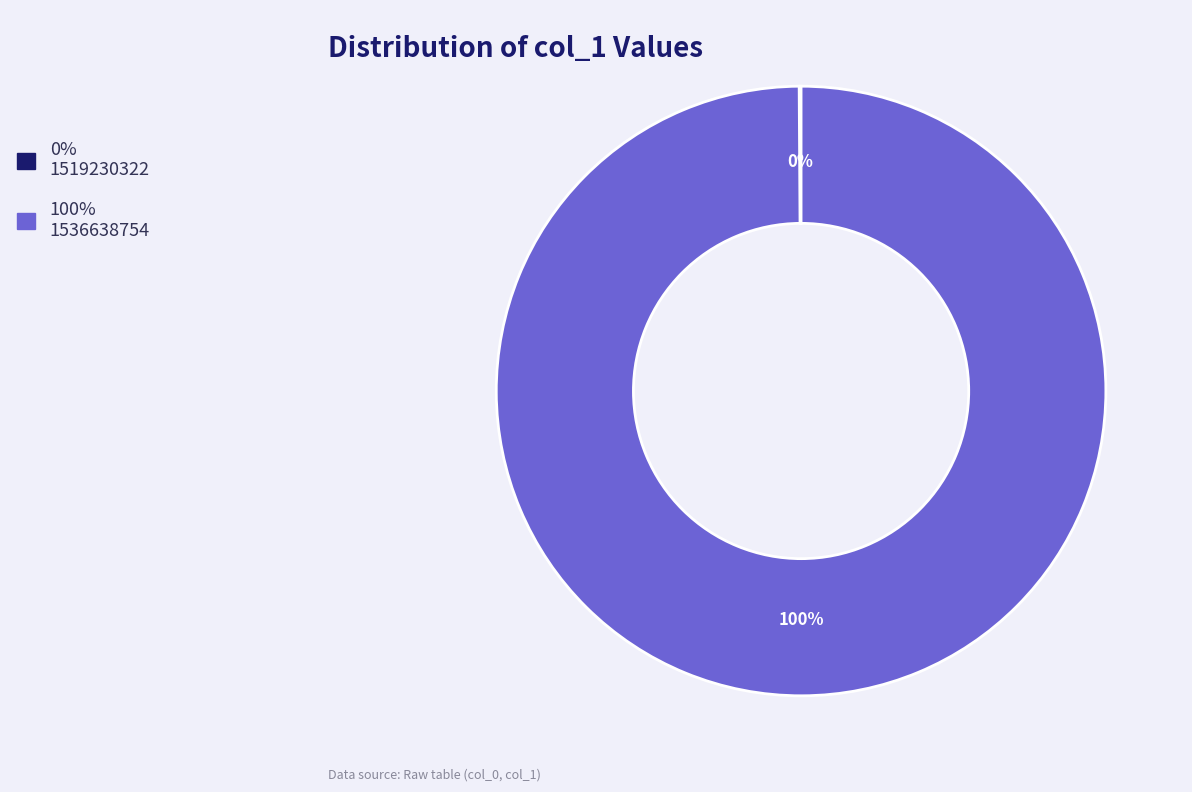

To the nearest percent, what is the average slice percentage?

50%